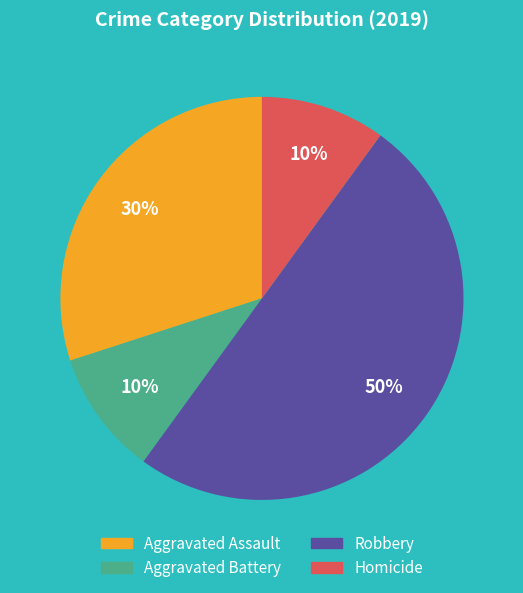

To the nearest percent, what portion does Aggravated Battery represent?

10%